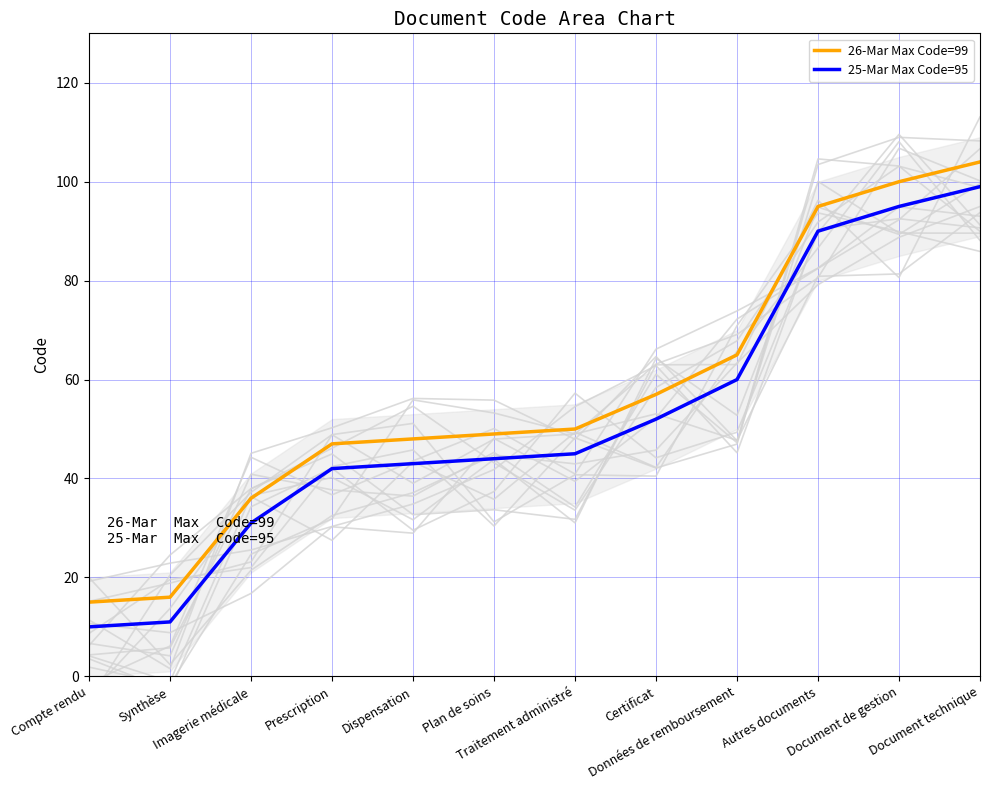

Reading left to right, extract all data points from this chart.

26-Mar Max Code=99: 15	16	36	47	48	49	50	57	65	95	100	104
25-Mar Max Code=95: 10	11	31	42	43	44	45	52	60	90	95	99